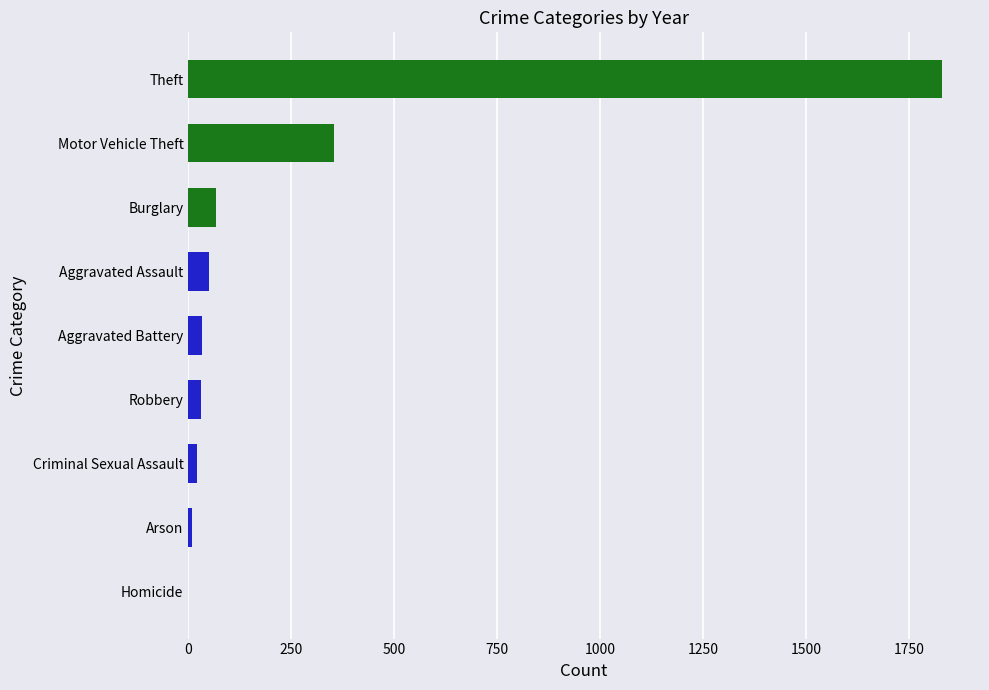

What is the change in value from Homicide to Motor Vehicle Theft?

+355